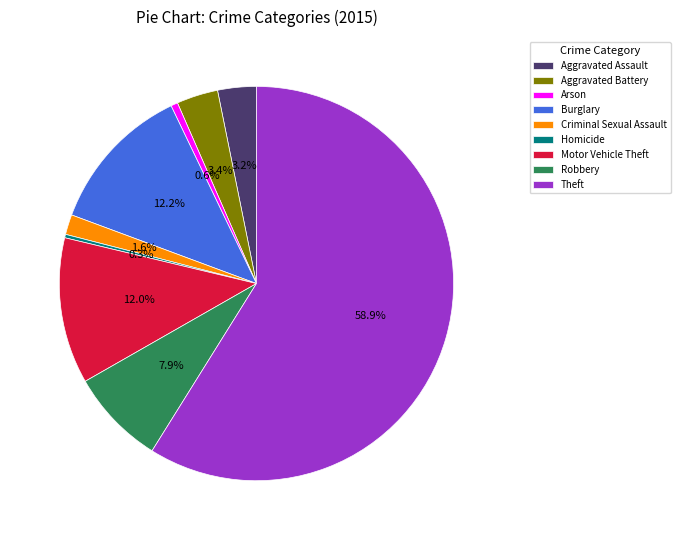

To the nearest percent, what is the average slice percentage?

11%